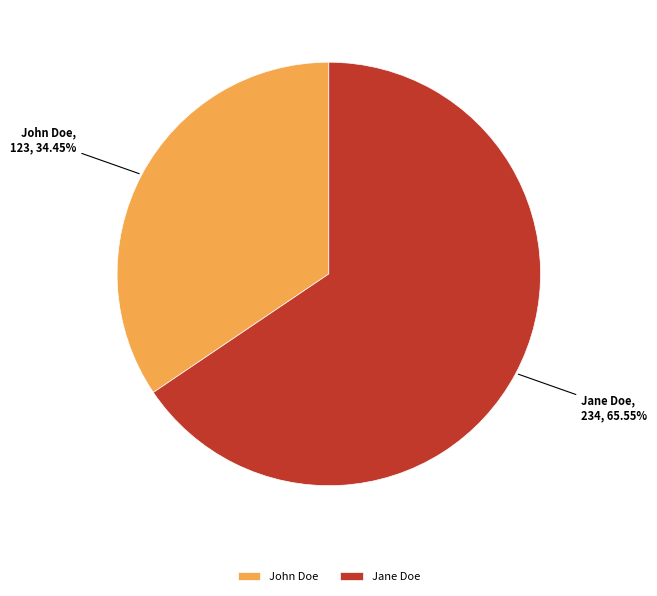

True or false: John Doe accounts for 27% of the total.

False